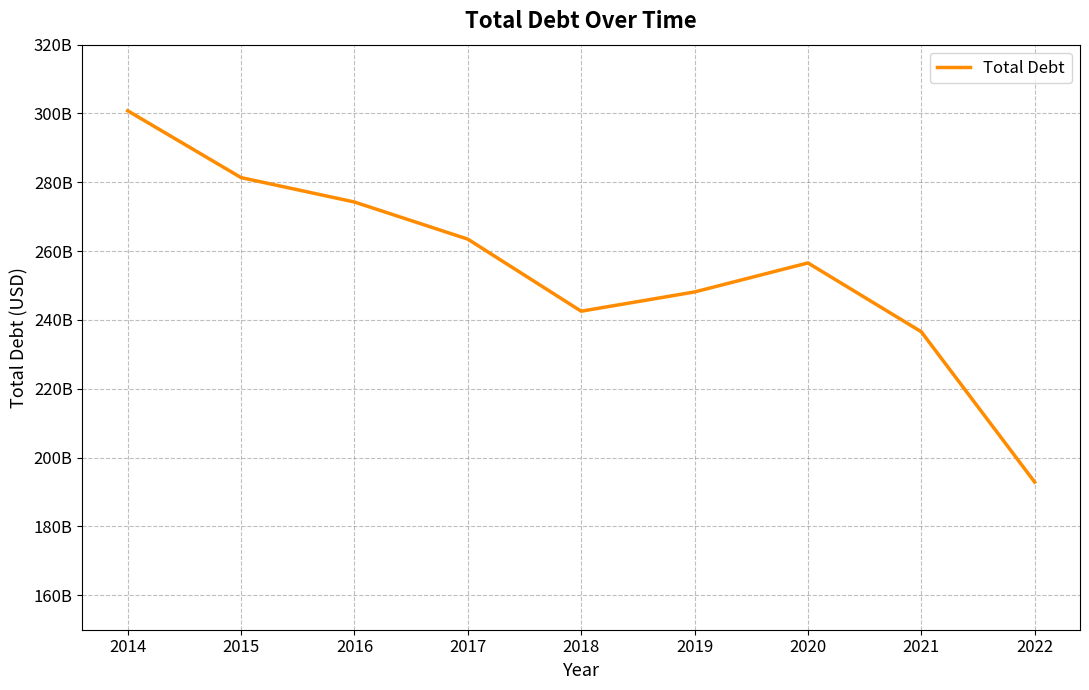

Rank the categories by value from highest to lowest.

2014, 2015, 2016, 2017, 2020, 2019, 2018, 2021, 2022